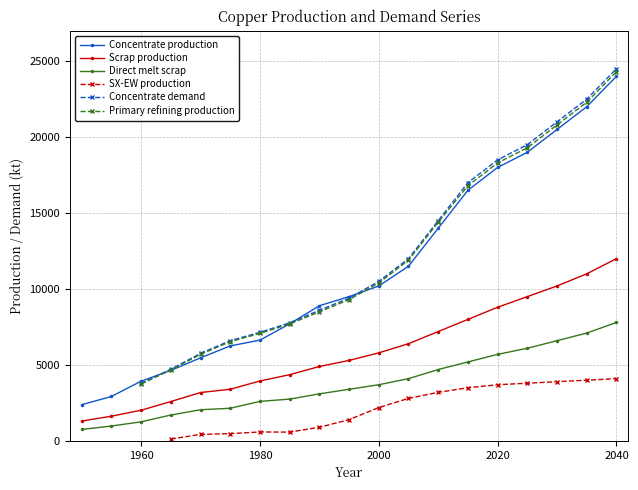

Is it true that Concentrate production equals 5334.8 at 1985?

False